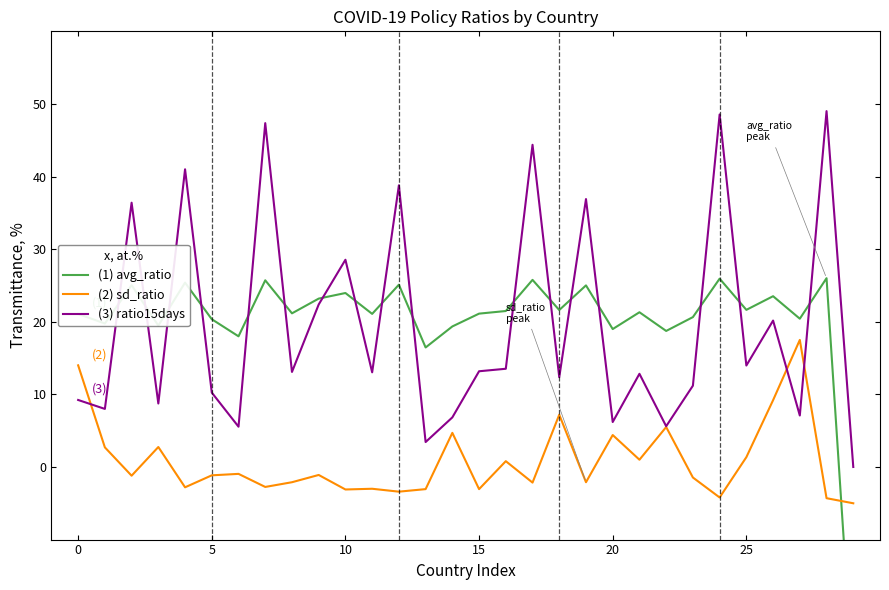

At which category is the sum across all series the highest?

28